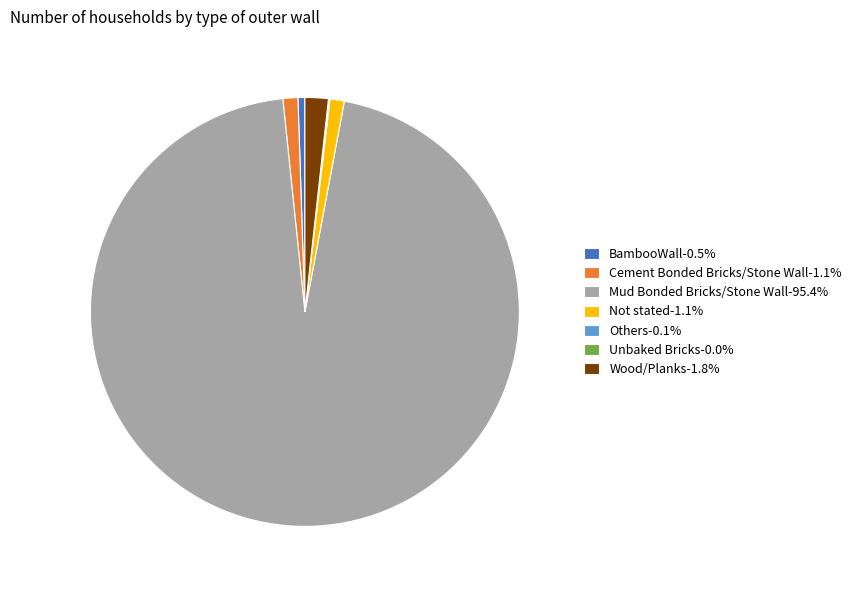

What is the ratio of the value at Mud Bonded Bricks/Stone Wall-95.4% to the value at Wood/Planks-1.8%?

54.4